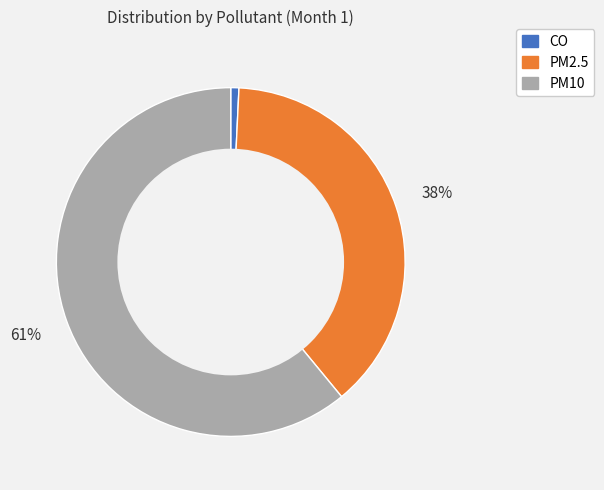

Between PM2.5 and PM10, which is larger?

PM10